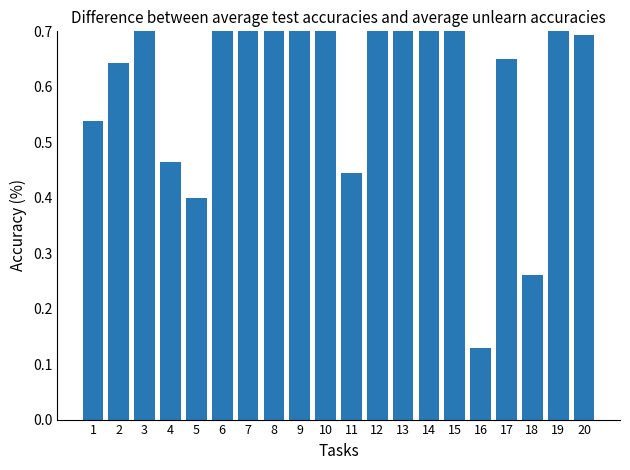

How many bars are there in total?

20